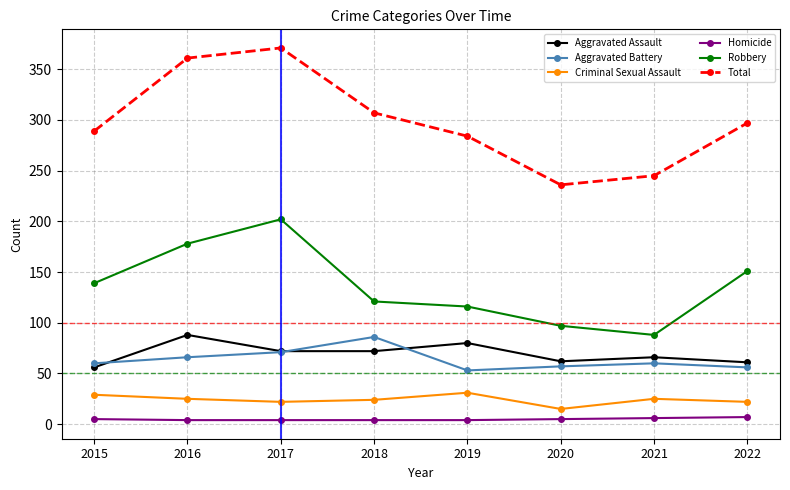

Is it true that Aggravated Assault equals 88 at 2016?

True